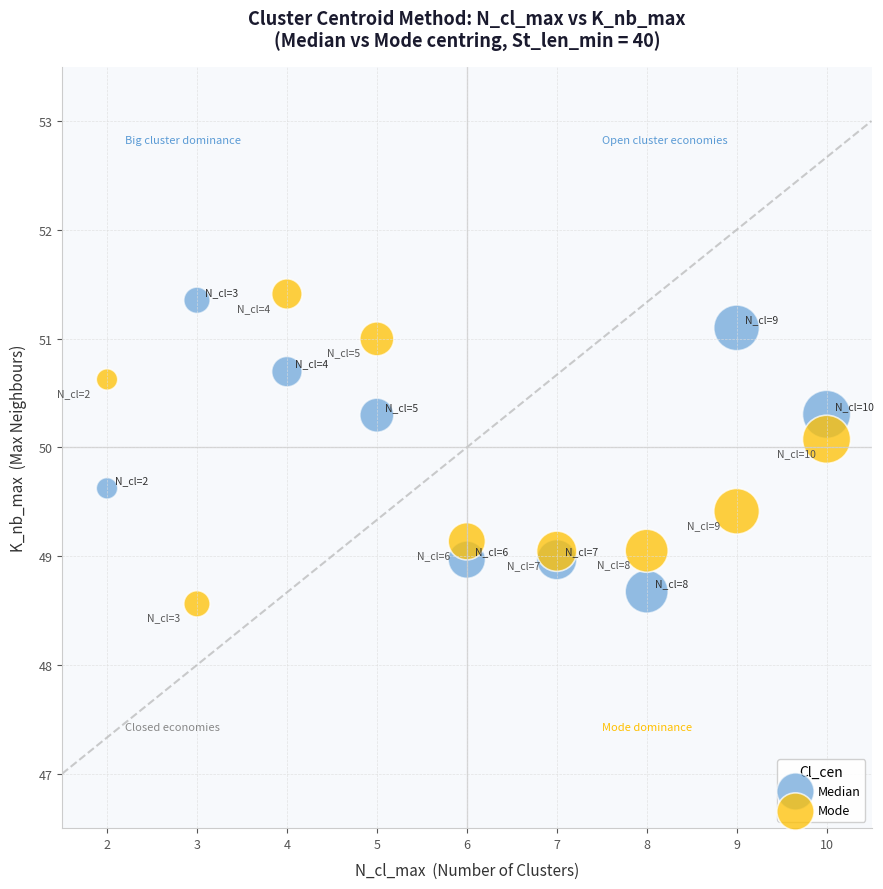

Which series has the widest spread of Y values?

Mode